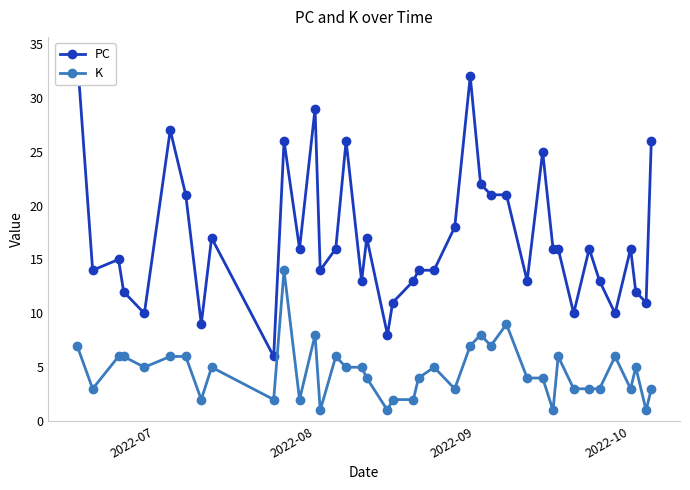

True or false: K has more than 0 points higher than both neighbors.

True